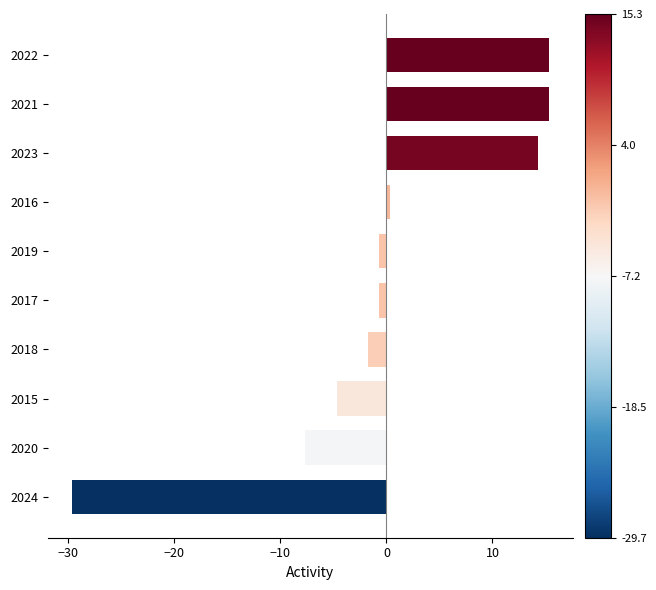

True or false: the data shows -7.7 at 2020.

True